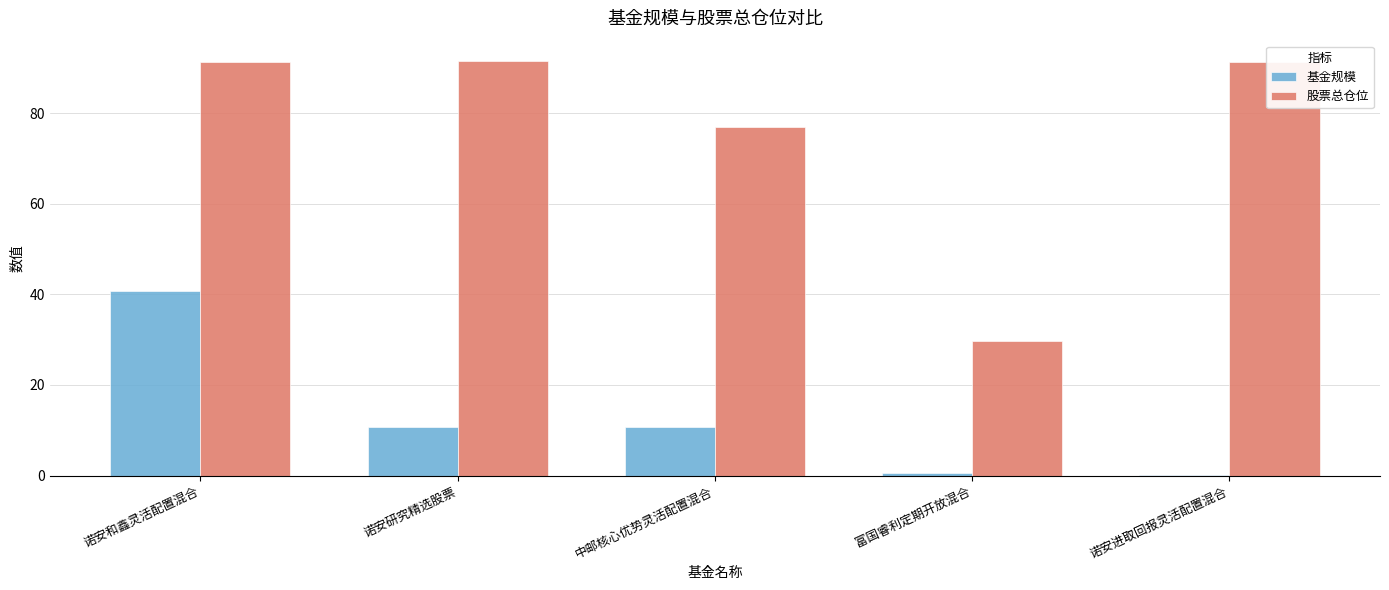

Are the bars horizontal?

No